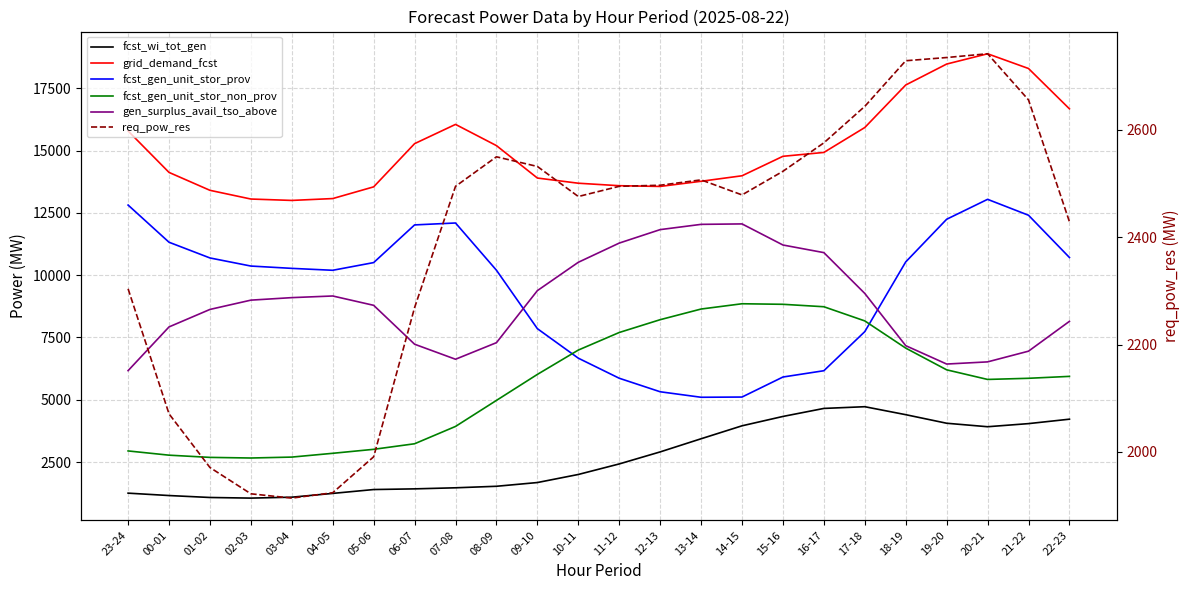

At which category does gen_surplus_avail_tso_above reach its first local valley?

07-08